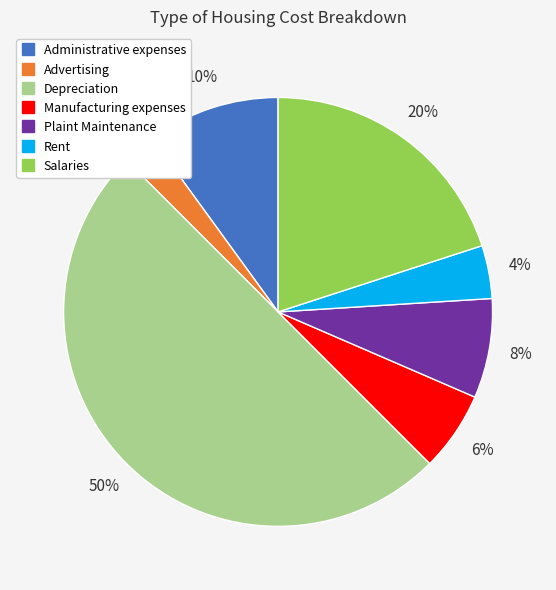

Which category has the biggest portion of the pie?

Depreciation